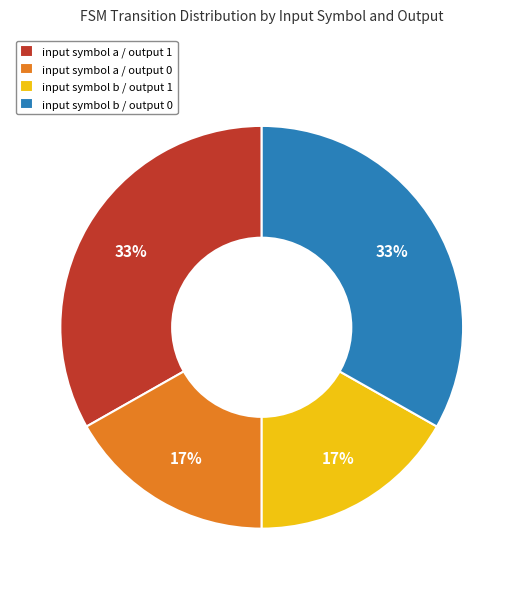

Does any single category account for the majority?

No